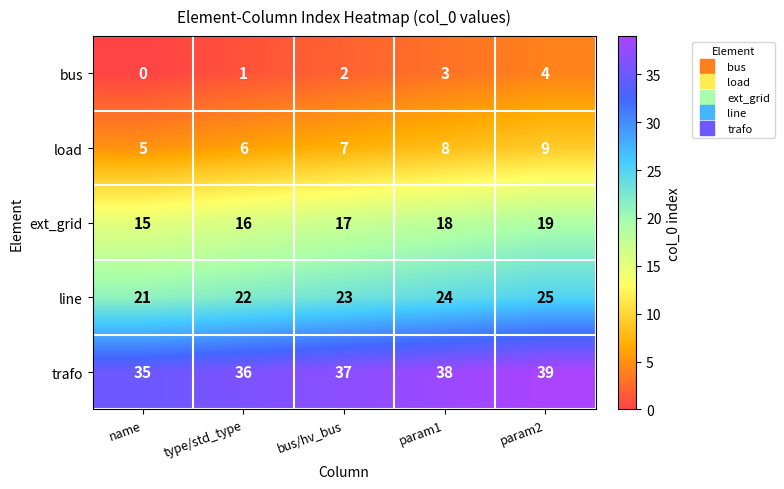

Reading left to right, what are all the values shown in this chart?

bus: 0	1	2	3	4
load: 5	6	7	8	9
ext_grid: 15	16	17	18	19
line: 21	22	23	24	25
trafo: 35	36	37	38	39